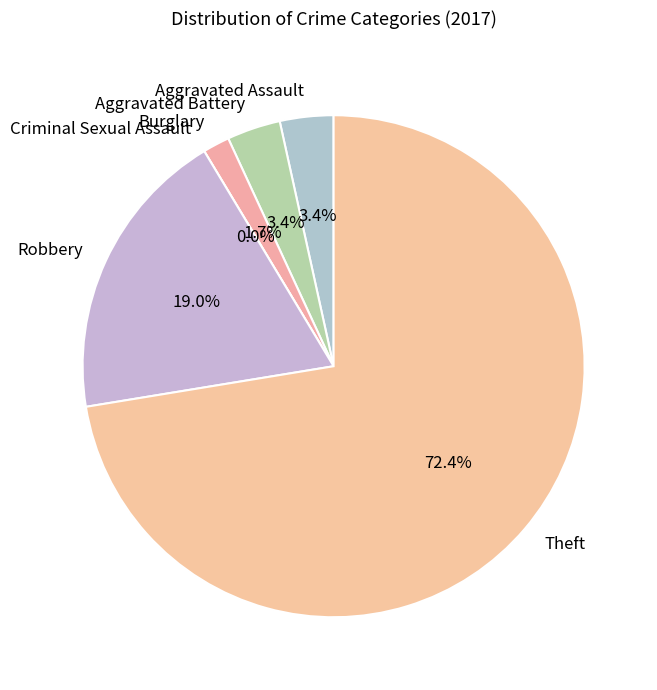

Rank the categories by value from highest to lowest.

Theft, Robbery, Aggravated Assault, Aggravated Battery, Burglary, Criminal Sexual Assault